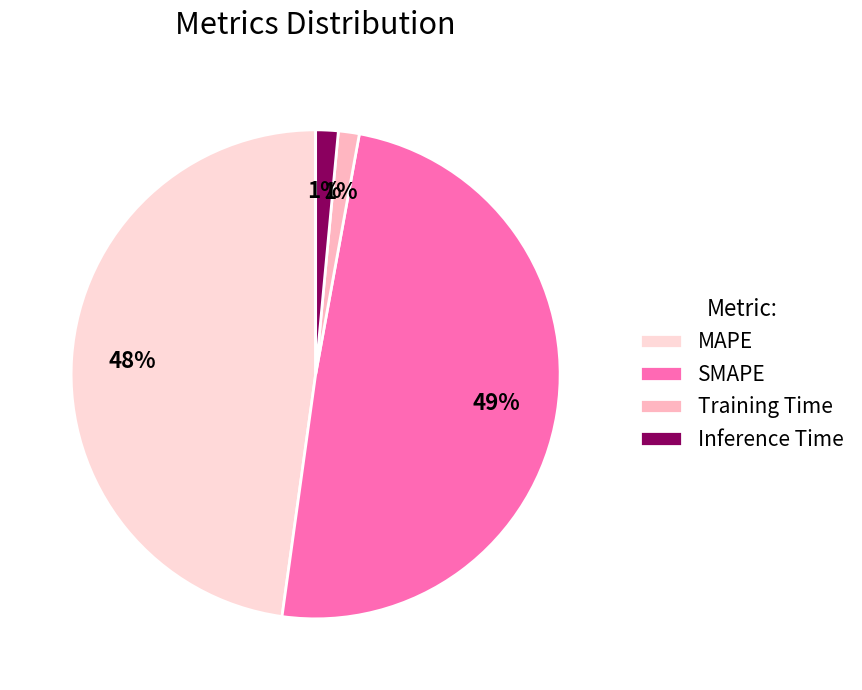

To the nearest percent, what percentage of the pie is MAPE?

48%